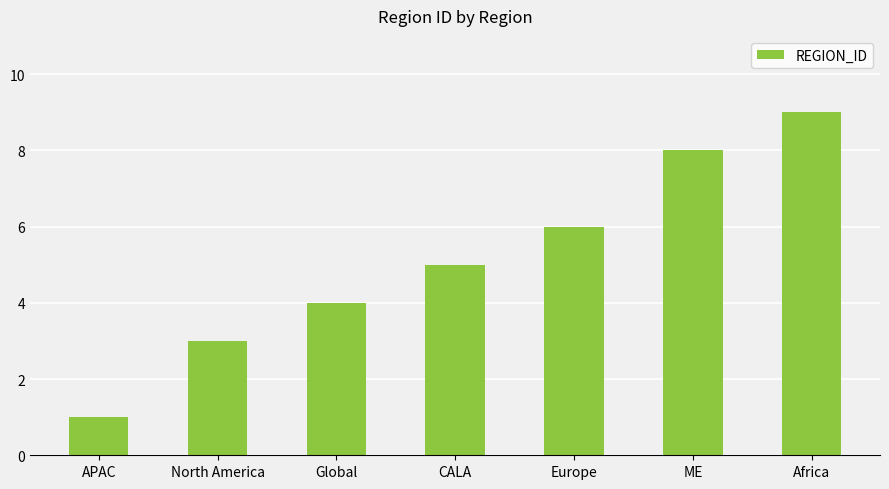

What is the difference between the maximum and minimum values?

8